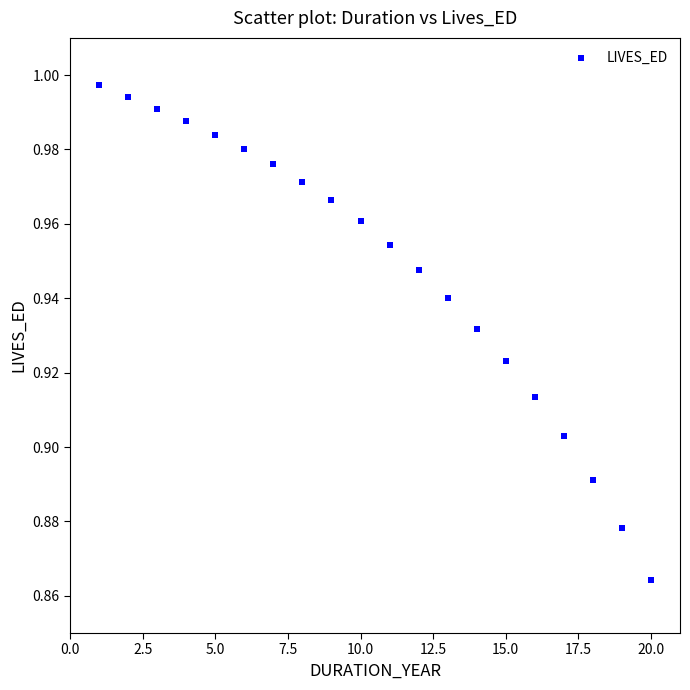

What is the range of X values (max minus min)?

19.0